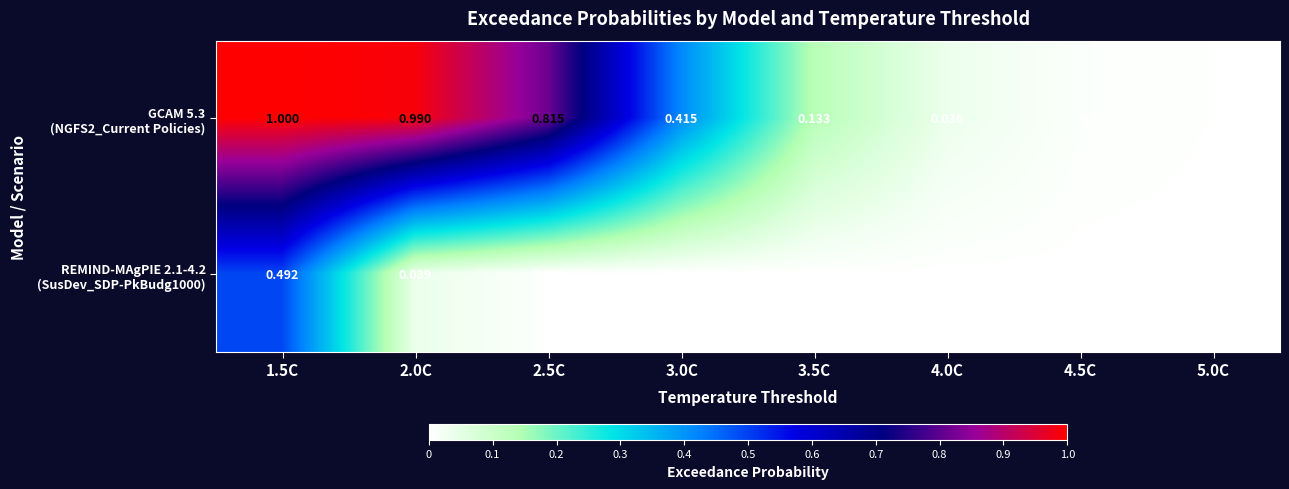

List the series in order of their peak value, highest first.

GCAM 5.3 (NGFS2_Current Policies), REMIND-MAgPIE 2.1-4.2 (SusDev_SDP-PkBudg1000)